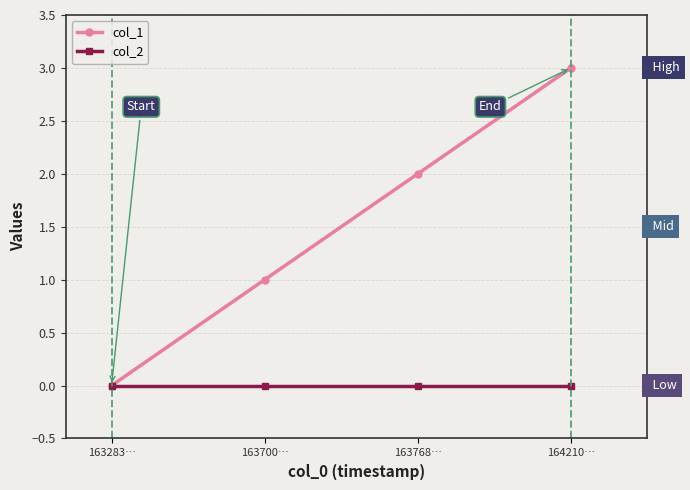

Which series has the largest range (max minus min)?

col_1